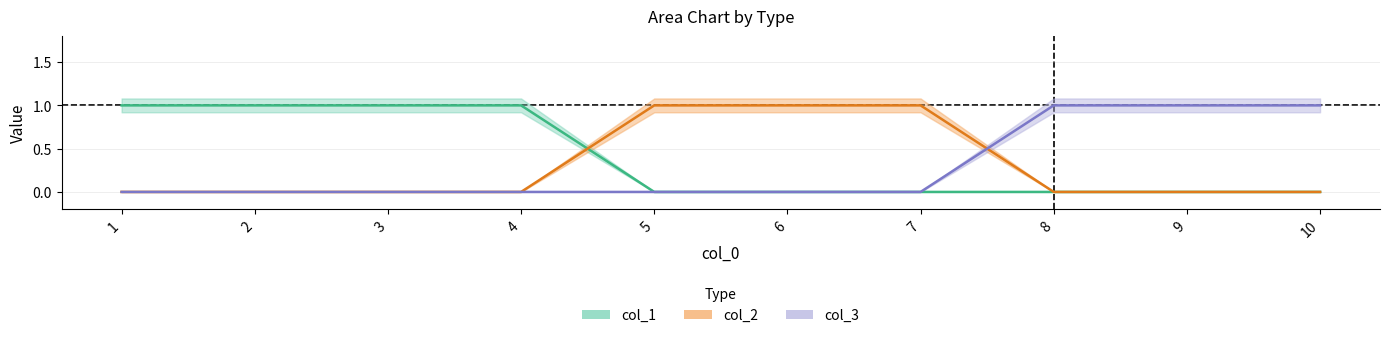

Is the value of col_2 at 8 greater than the value of col_1 at 9?

No